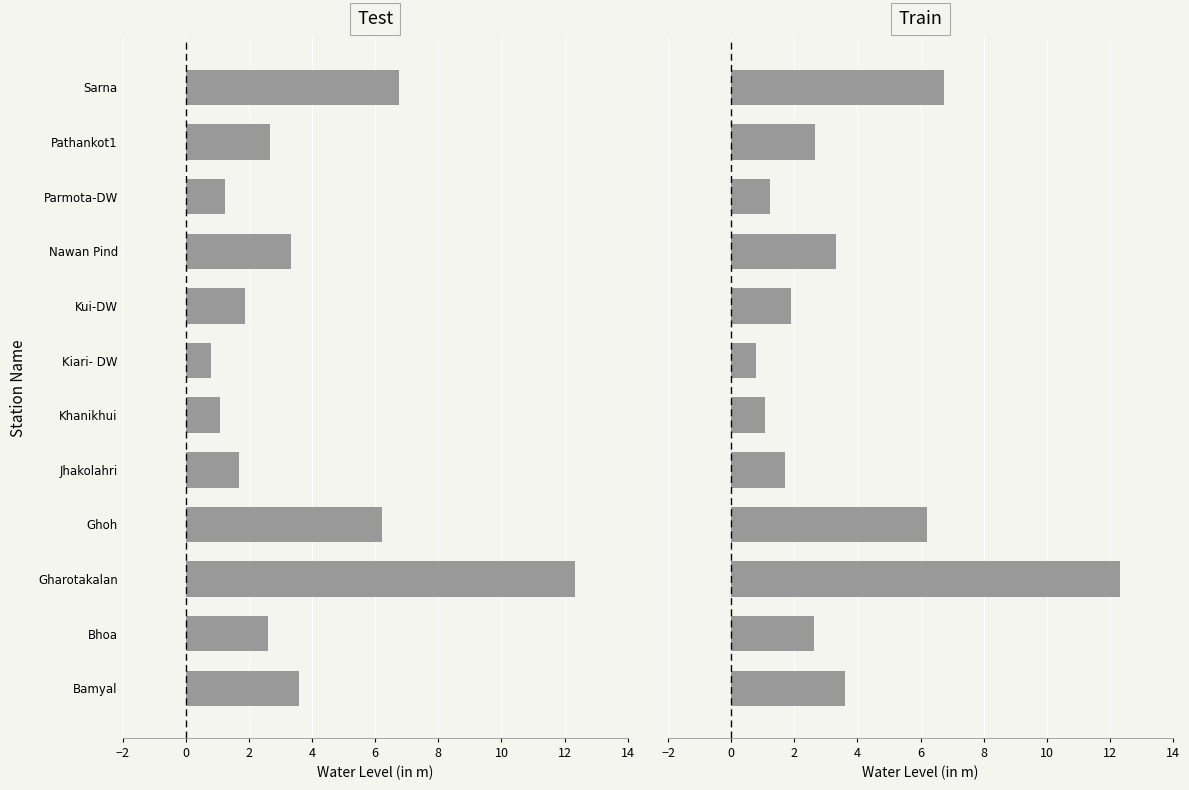

What is the ratio of the value at Jhakolahri to the value at Pathankot1?

0.6